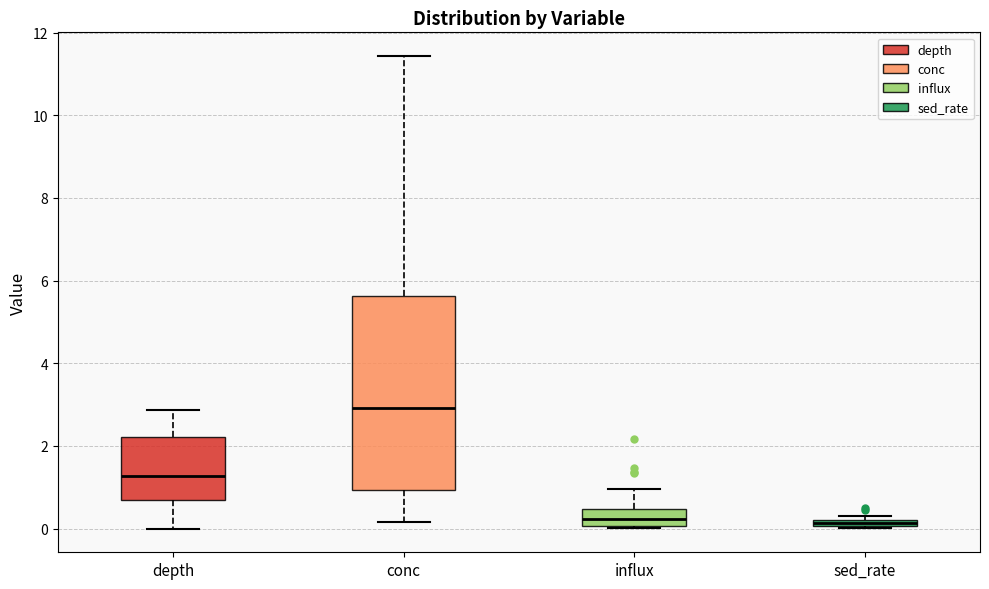

Where is the lower edge of the box for sed_rate on the y-axis? The values are not printed on the chart, so give them approximately, as read against the axis.

0.0